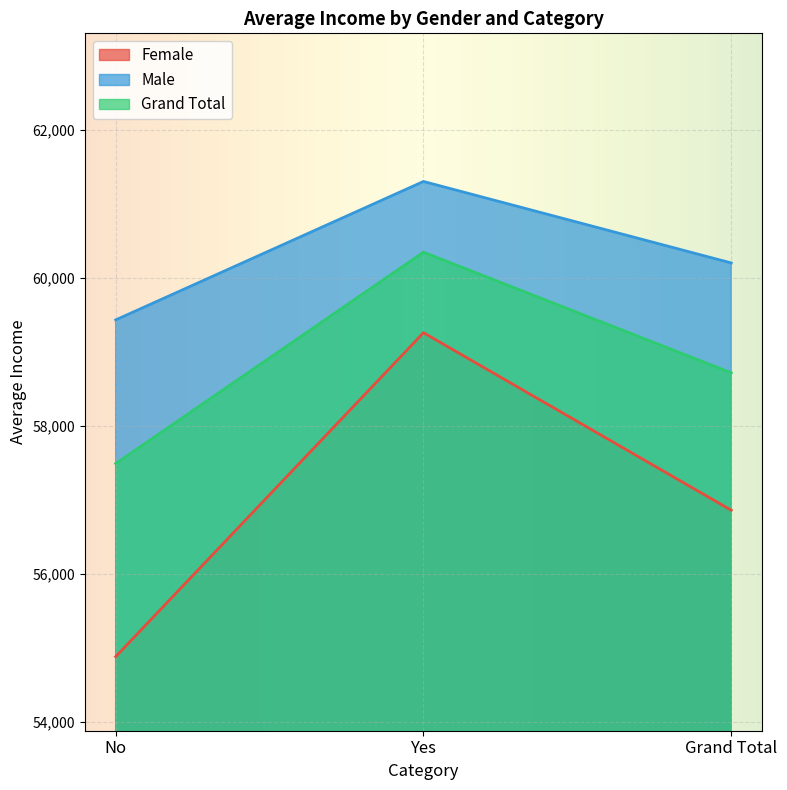

Rank the series by their maximum value, from lowest to highest.

Female, Grand Total, Male